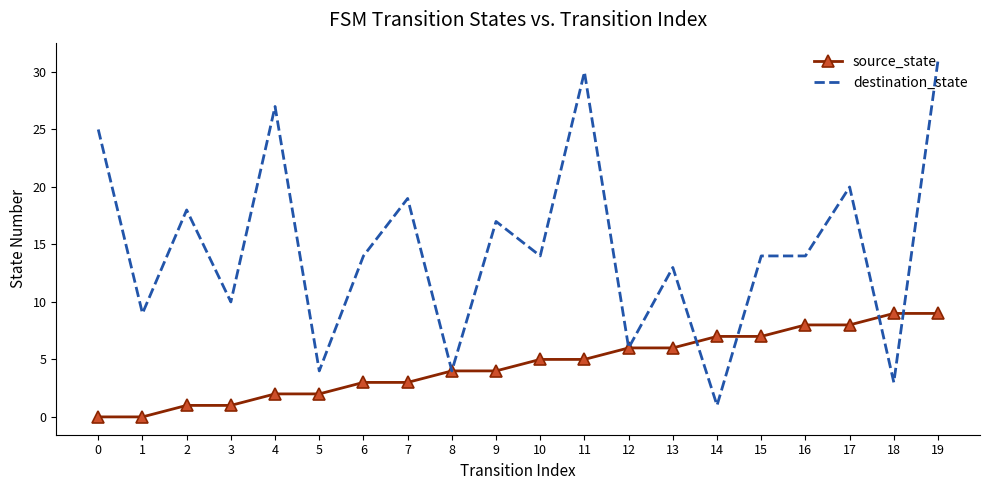

At 13, list the series in order from largest to smallest.

destination_state, source_state